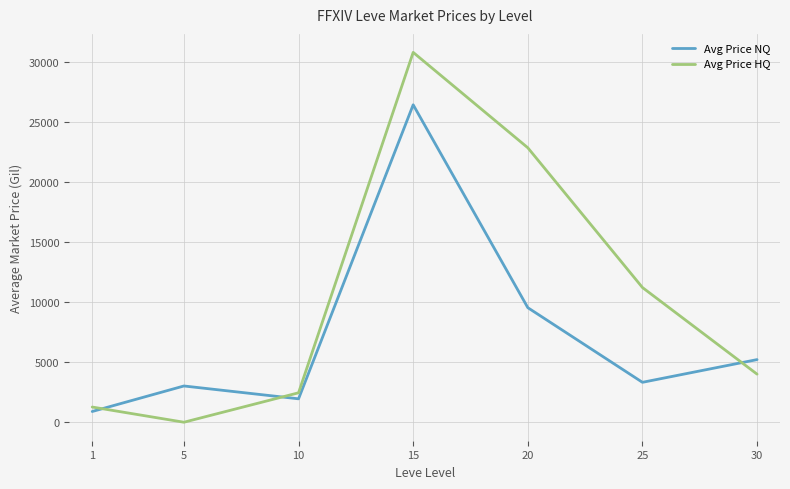

What is the sum of all Avg Price HQ values?

72523.1